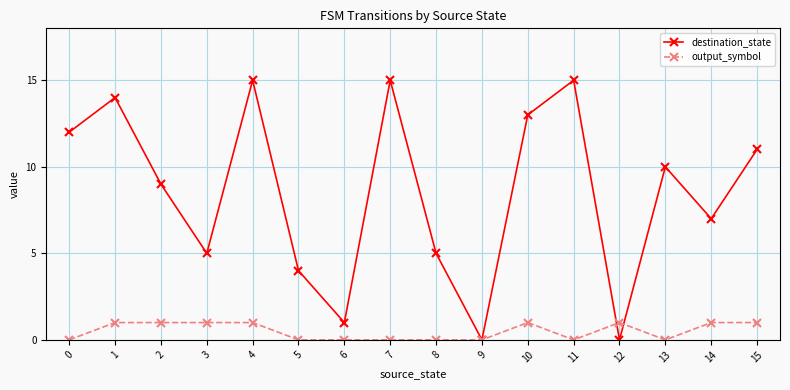

How many lines are shown in the chart?

2